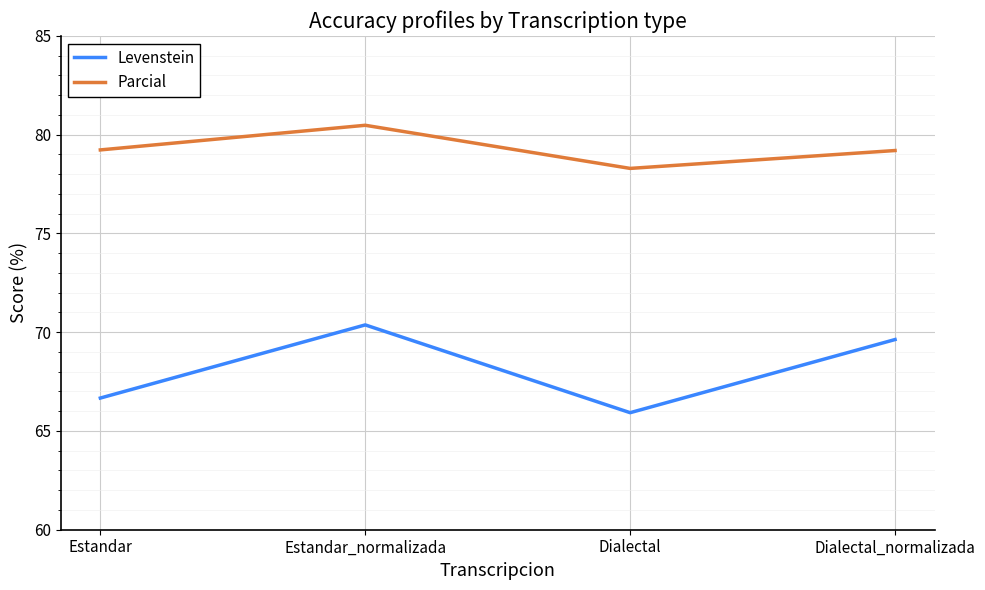

What are all the series names shown in the legend?

Levenstein, Parcial